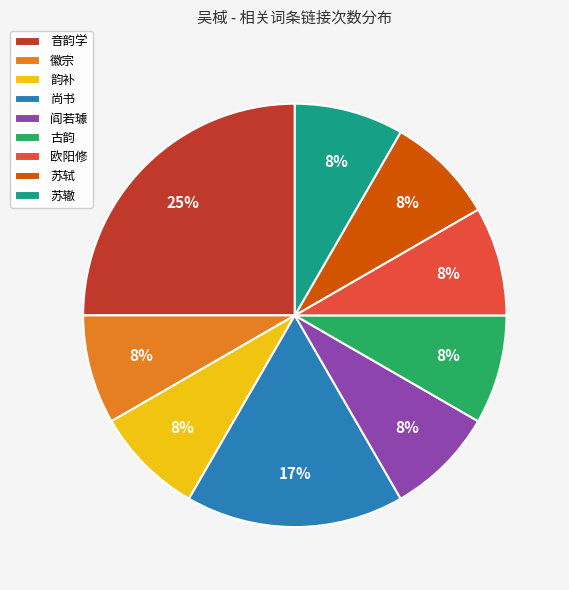

What is the largest slice in the pie chart?

音韵学